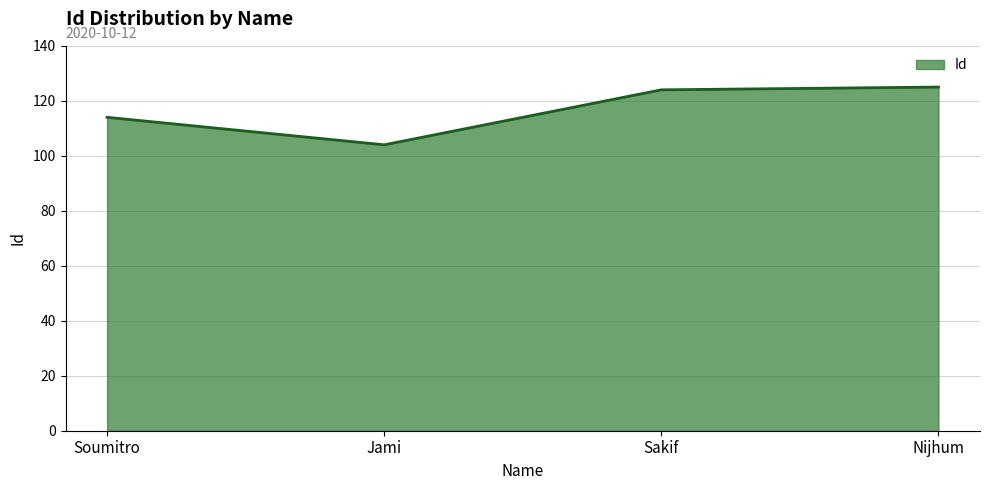

What is the sum of the values at Soumitro and Sakif?

238